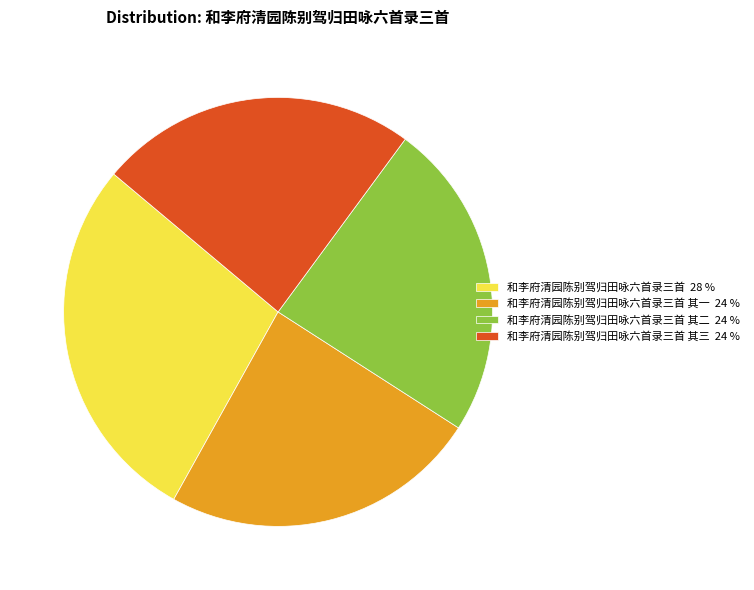

How many segments does this pie chart have?

4